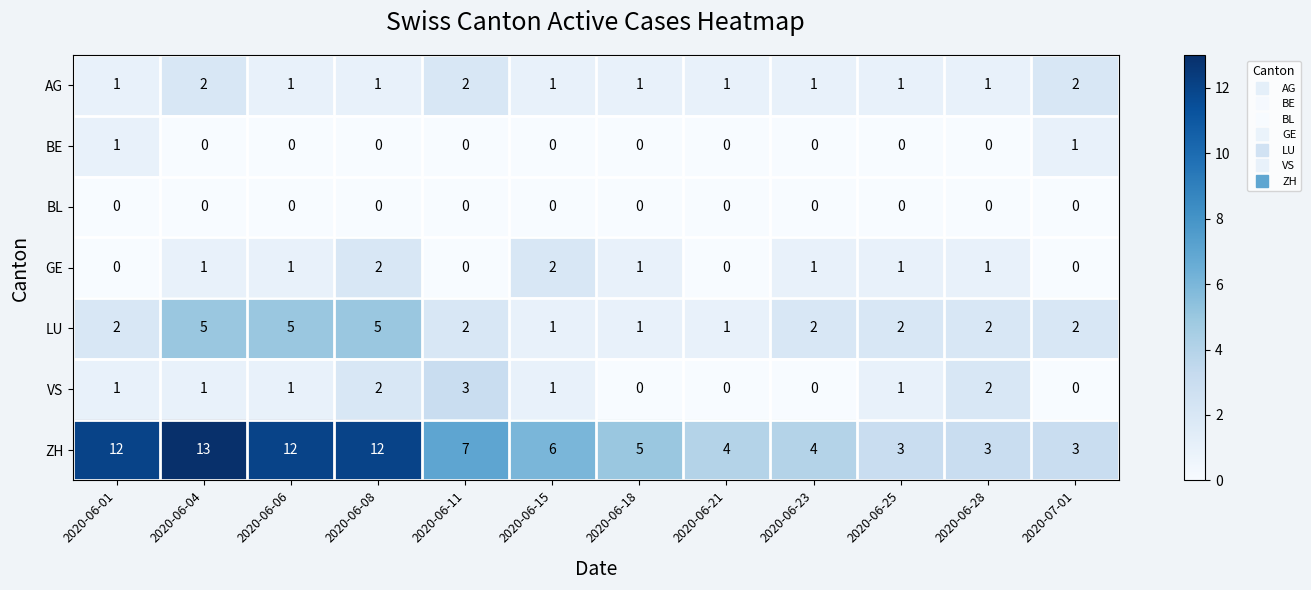

At how many categories does at least one series exceed 1?

12